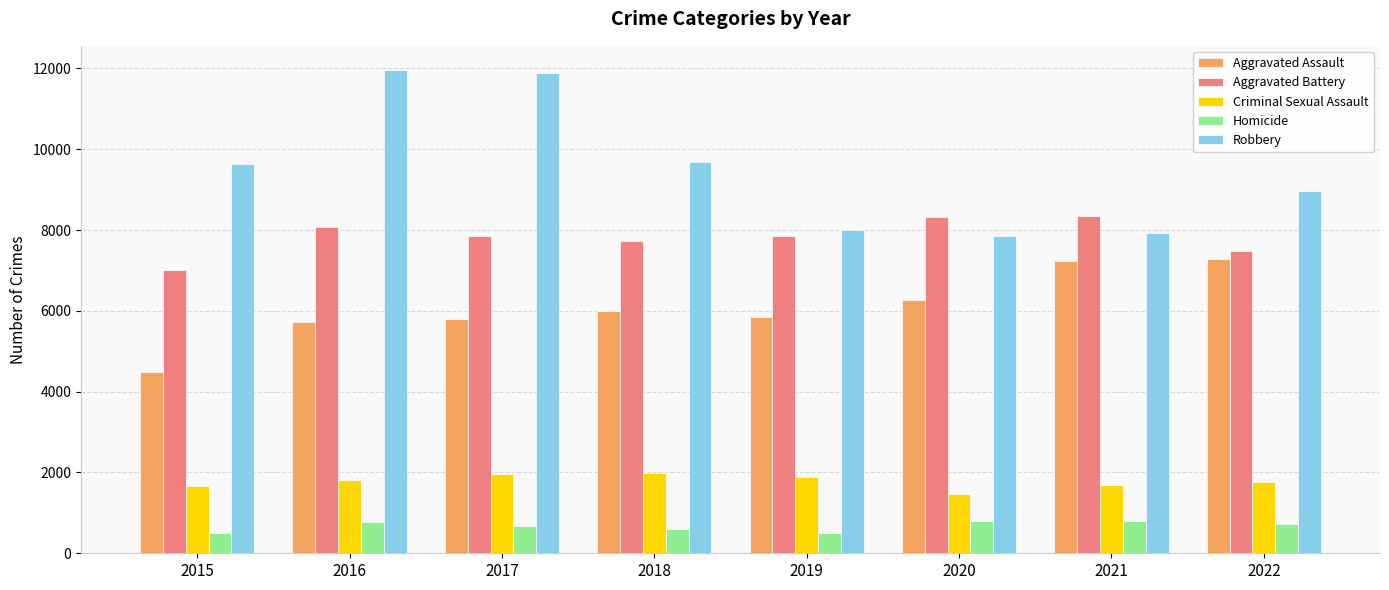

Which series has the largest range (max minus min)?

Robbery